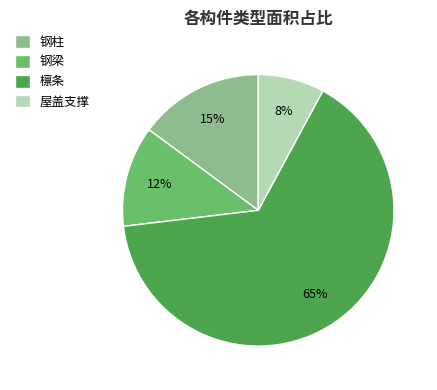

To the nearest percent, what is the difference between the 钢柱 and 钢梁 slice percentages?

3%